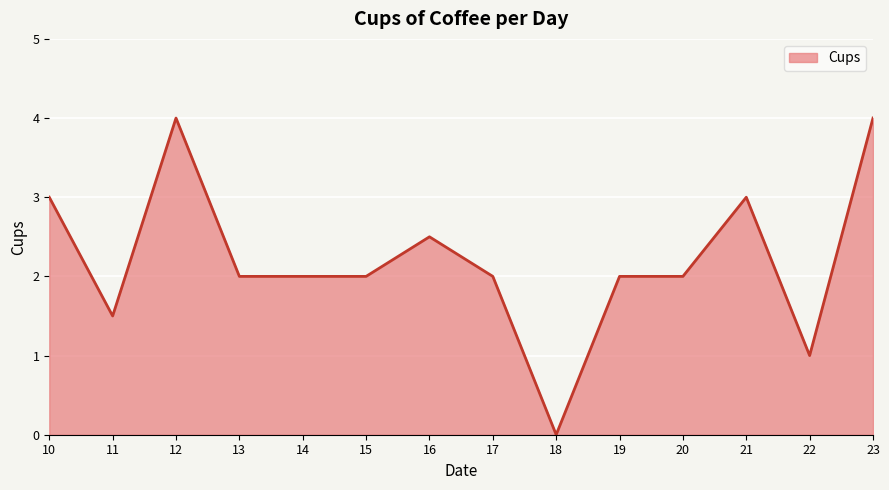

Reading right to left, list all the values displayed in this chart.

23=4.0	22=1.0	21=3.0	20=2.0	19=2.0	18=0.0	17=2.0	16=2.5	15=2.0	14=2.0	13=2.0	12=4.0	11=1.5	10=3.0